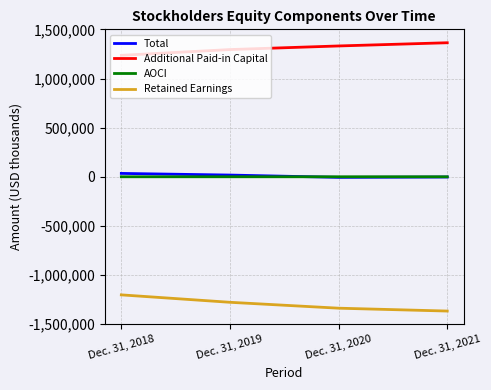

The value of AOCI at Dec. 31, 2021 is -2. True or false?

True